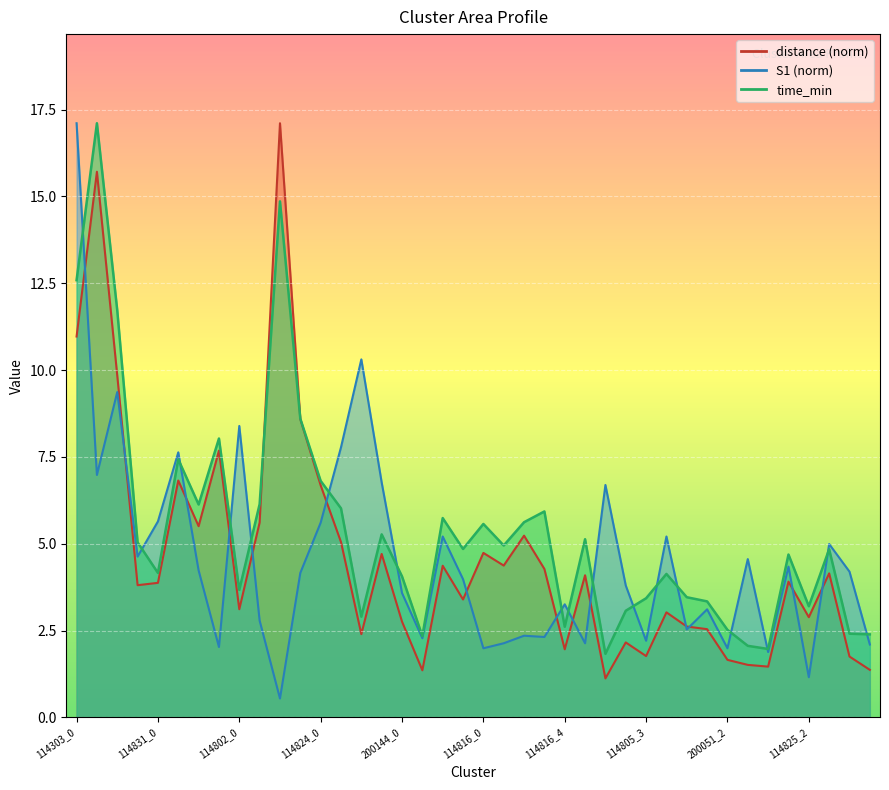

How many lines are shown in the chart?

3